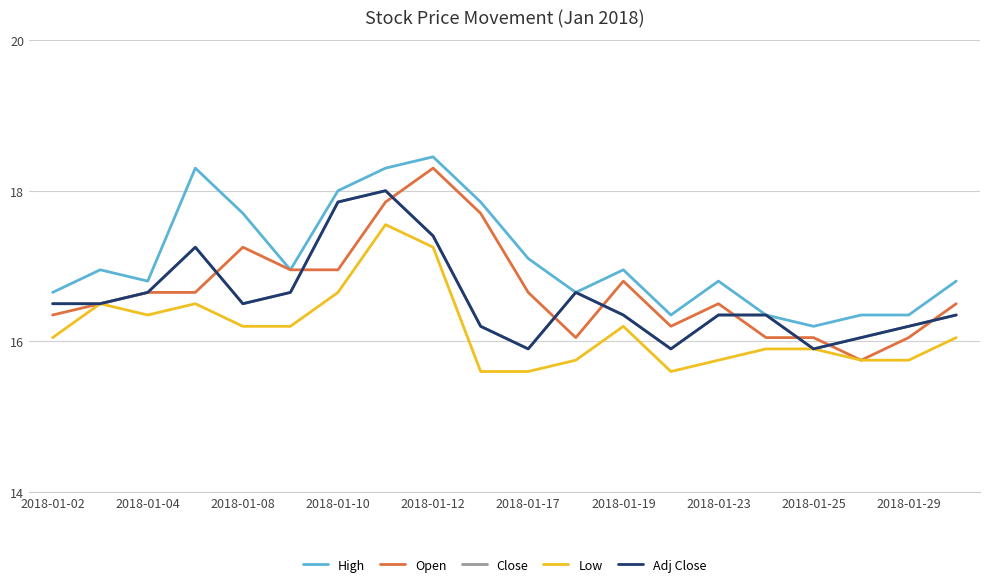

Is this an area chart (filled region under the line)?

No